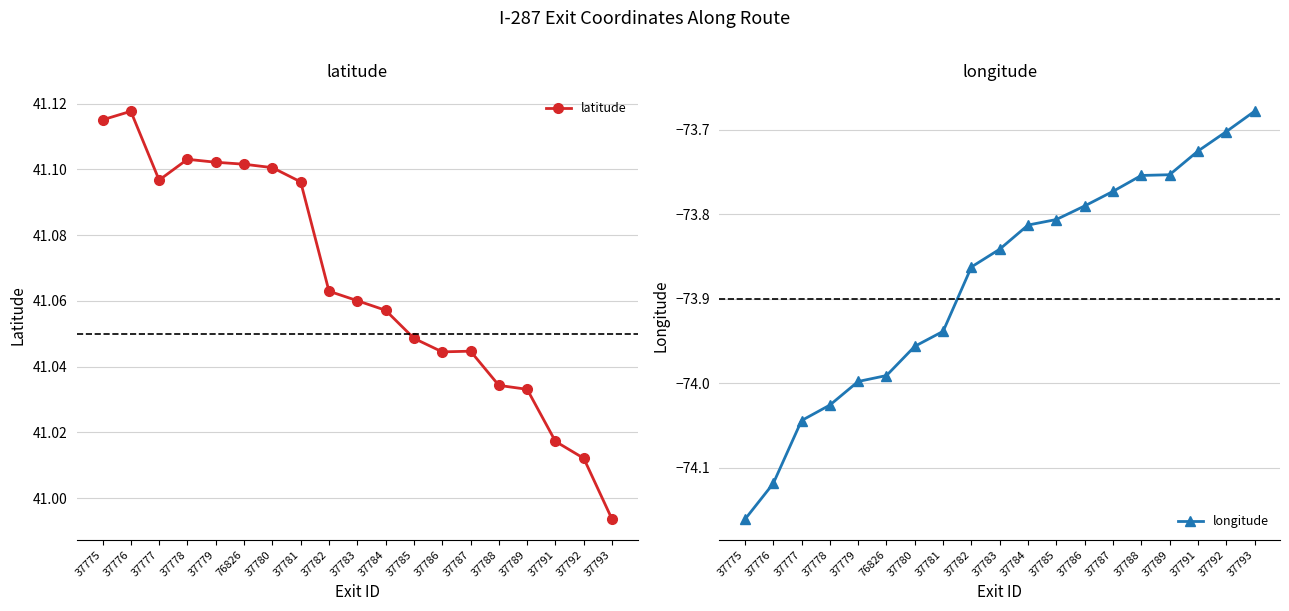

Rank the series at 37785 from highest to lowest value.

latitude, longitude